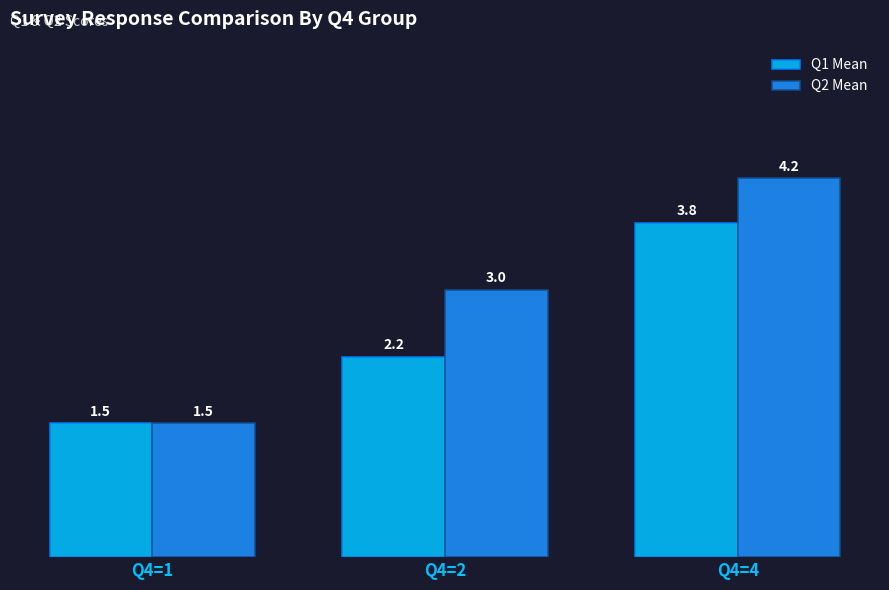

Where does the Q1 Mean series first go above 2?

Q4=2